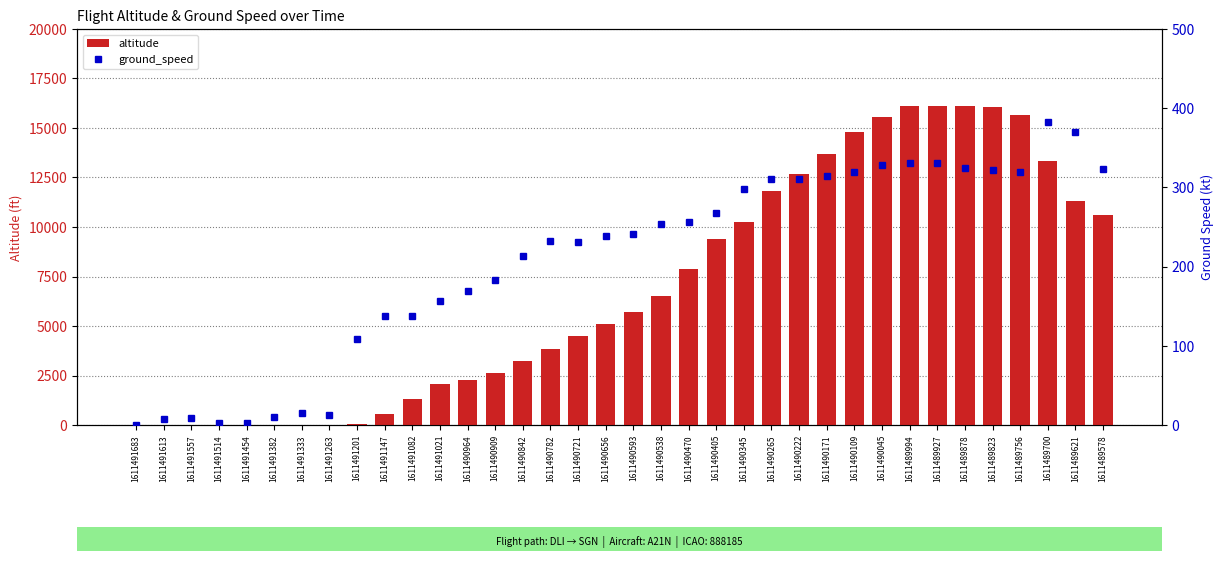

Which category has the highest value in the ground_speed series?

1611489700